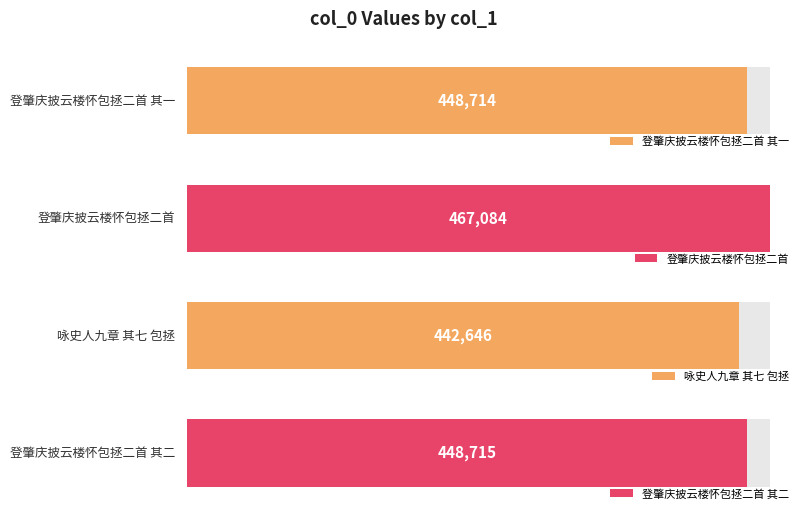

True or false: the data shows 324051 at 登肇庆披云楼怀包拯二首.

False